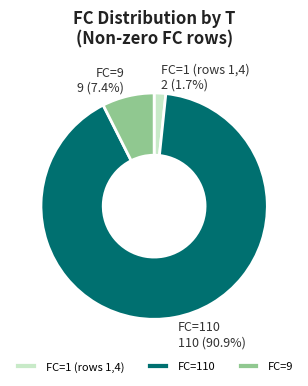

Rank the categories by value from highest to lowest.

FC=110, FC=9, FC=1 (rows 1,4)